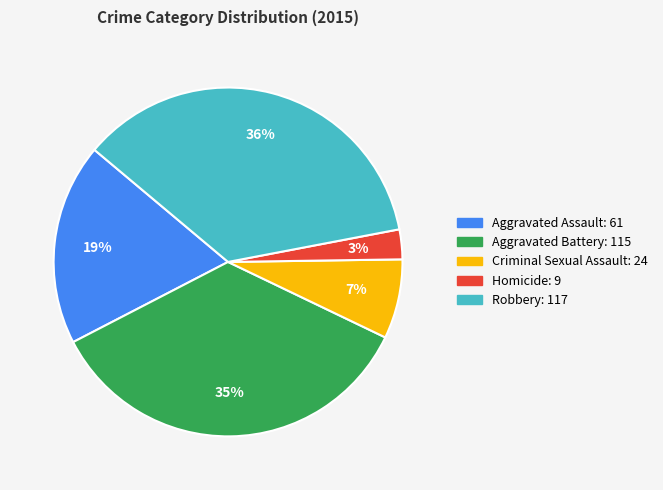

Is the sum of Criminal Sexual Assault and Homicide greater than half?

No